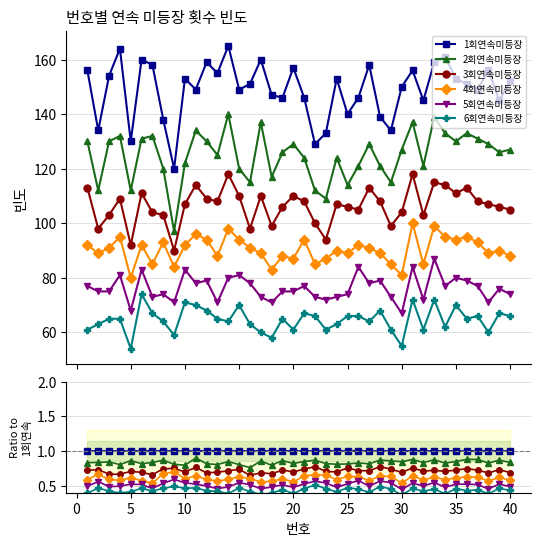

True or false: 6회연속미등장 and 2회연속미등장 cross at least once.

False